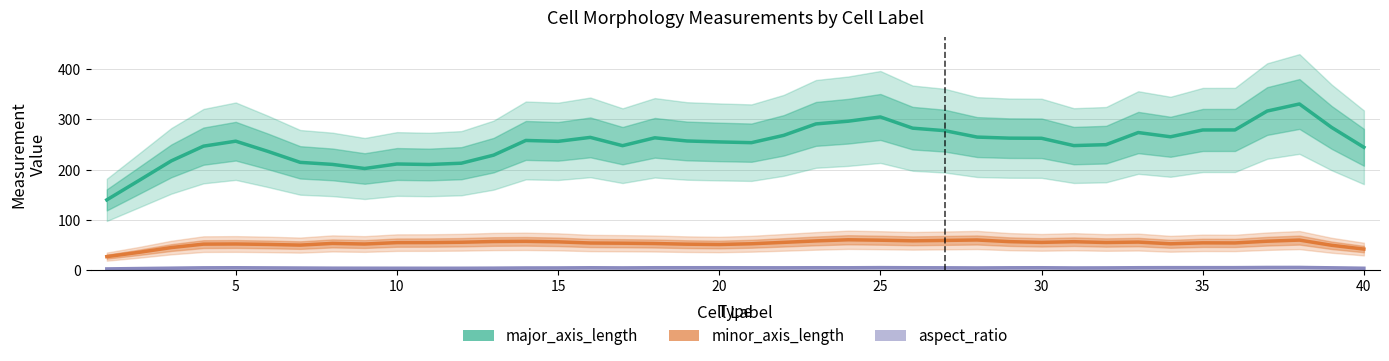

What are all the series names shown in the legend?

major_axis_length, minor_axis_length, aspect_ratio